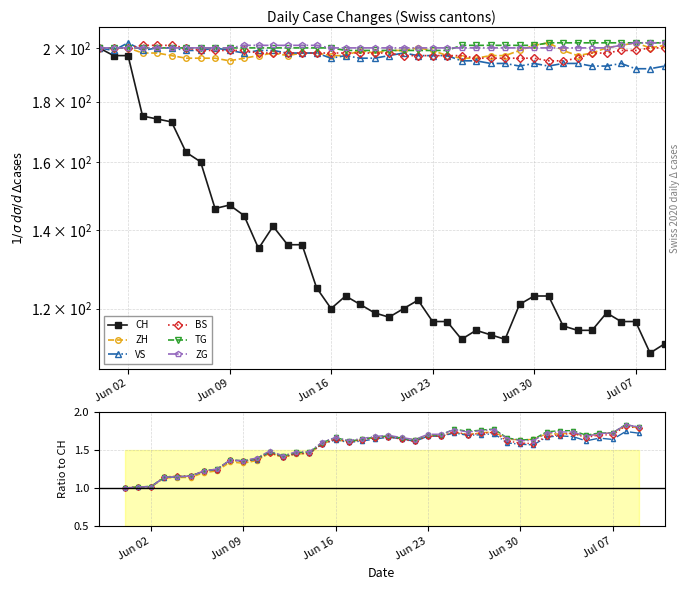

Does the chart have visible grid lines?

Yes